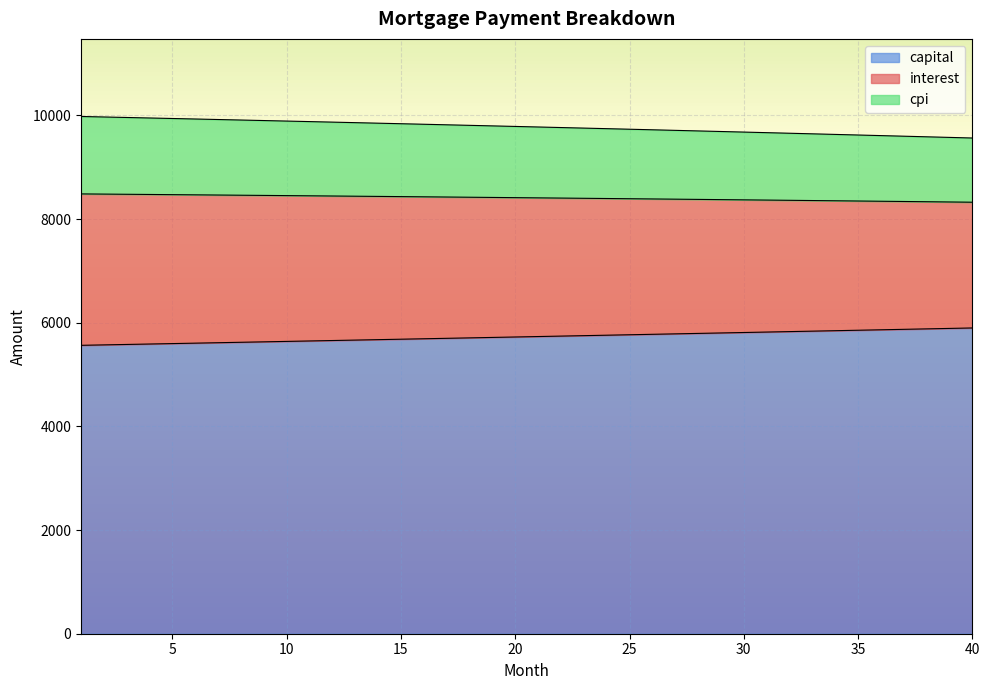

What is the total value across all series at 20?

9786.7